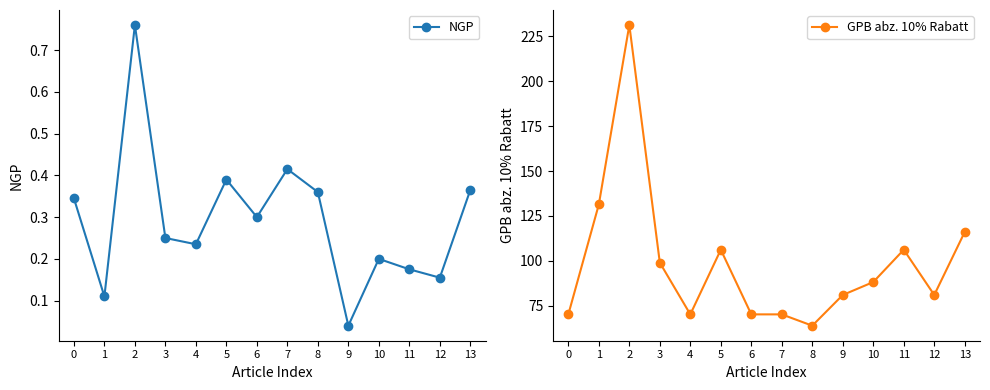

How many lines are shown in the chart?

2